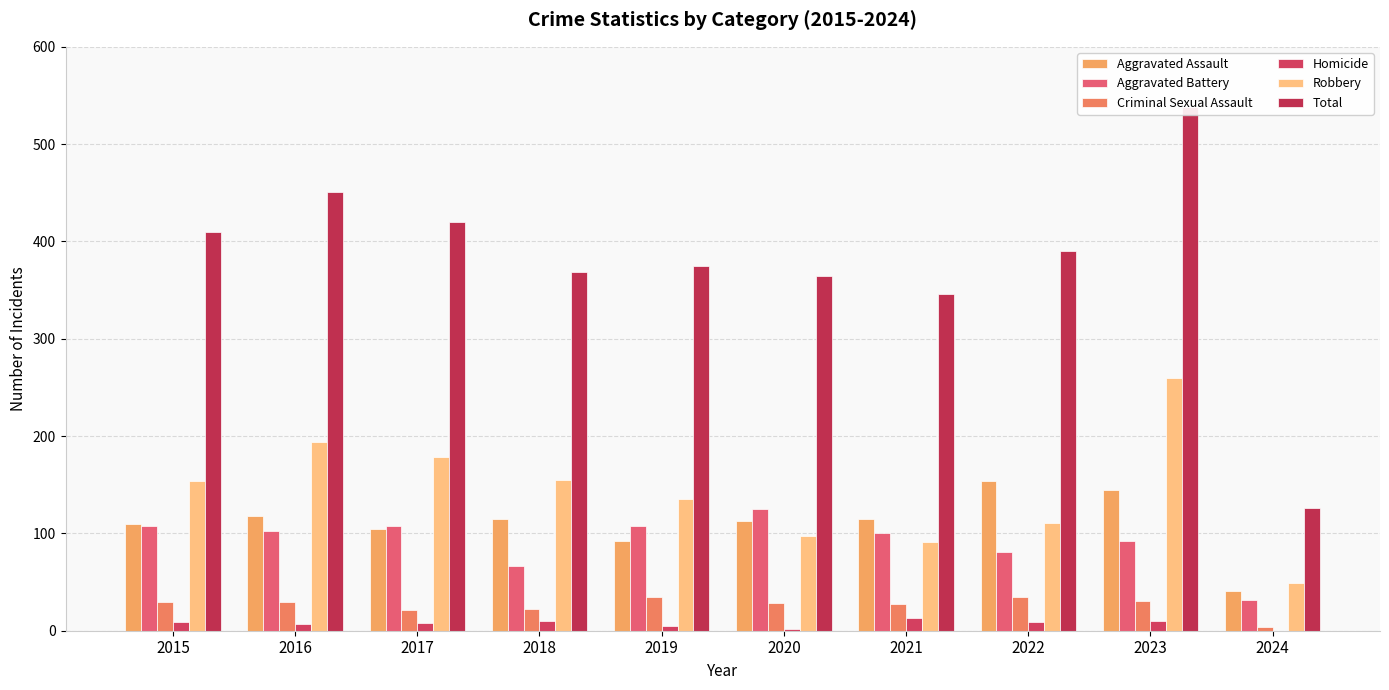

At 2017, list the series in order from largest to smallest.

Total, Robbery, Aggravated Battery, Aggravated Assault, Criminal Sexual Assault, Homicide